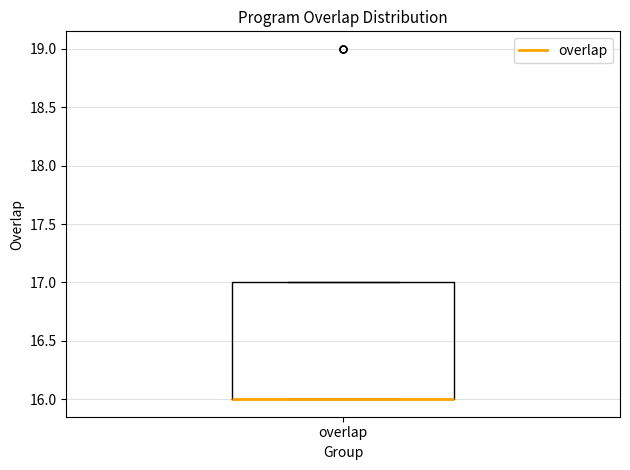

Transcribe this box plot: give where the median line is, the range the box spans, and where the two whiskers end, as read against the y-axis. The values are not printed on the chart, so give them approximately, as read against the axis.

median 16 (drawn on the box's lower edge), box 16 to 17, whiskers 16 to 17